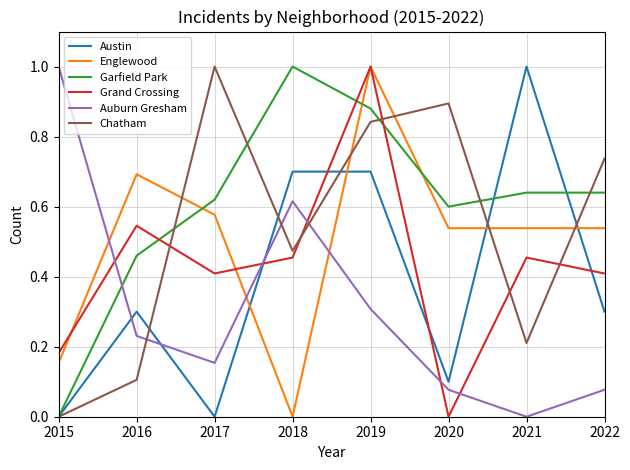

How many intersections are there between Auburn Gresham and Garfield Park?

1